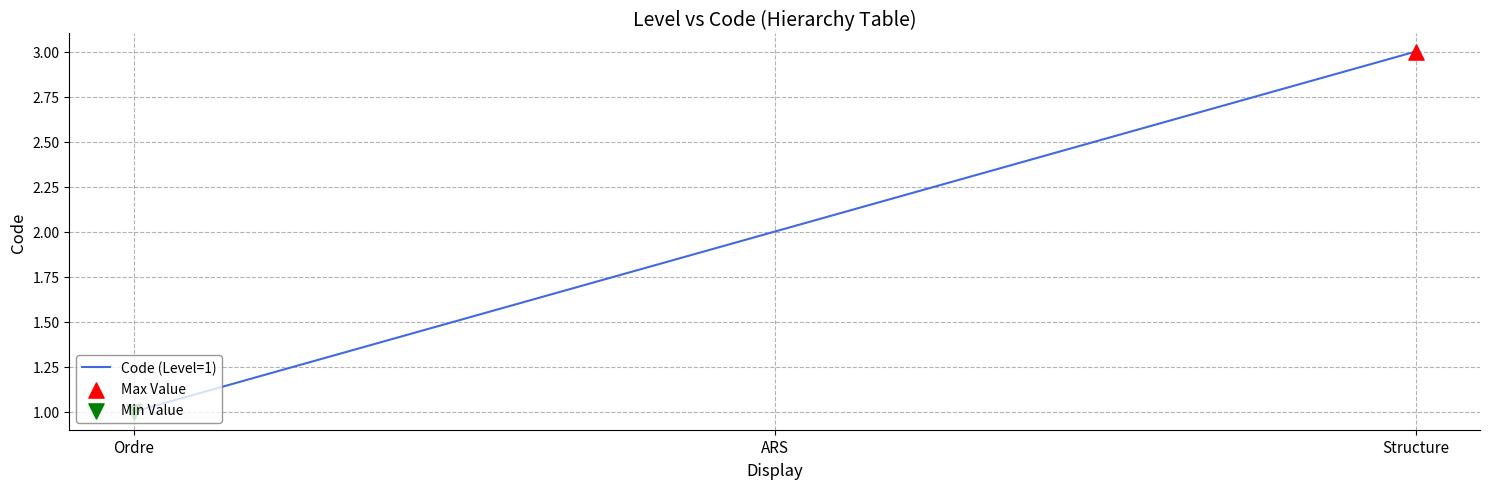

What is the ratio of the value at ARS to the value at Structure?

0.7